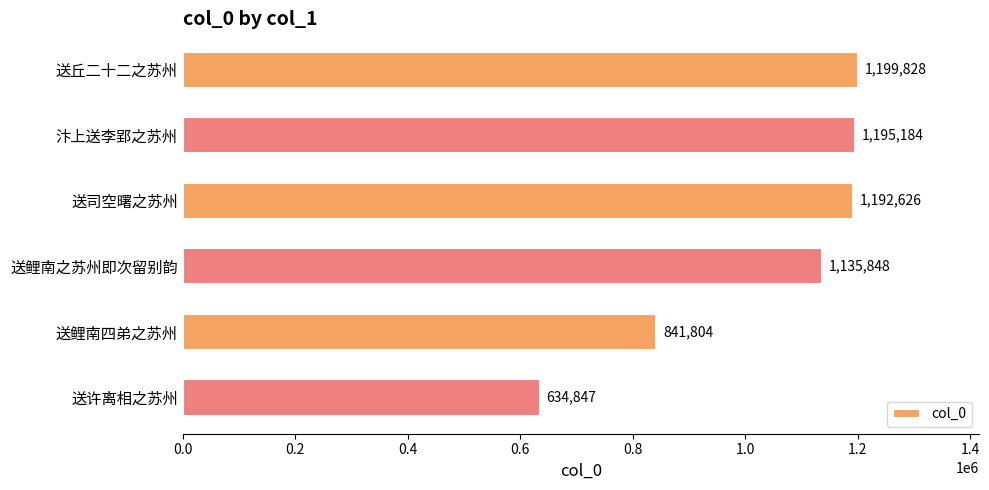

Does the chart contain stacked bars?

No